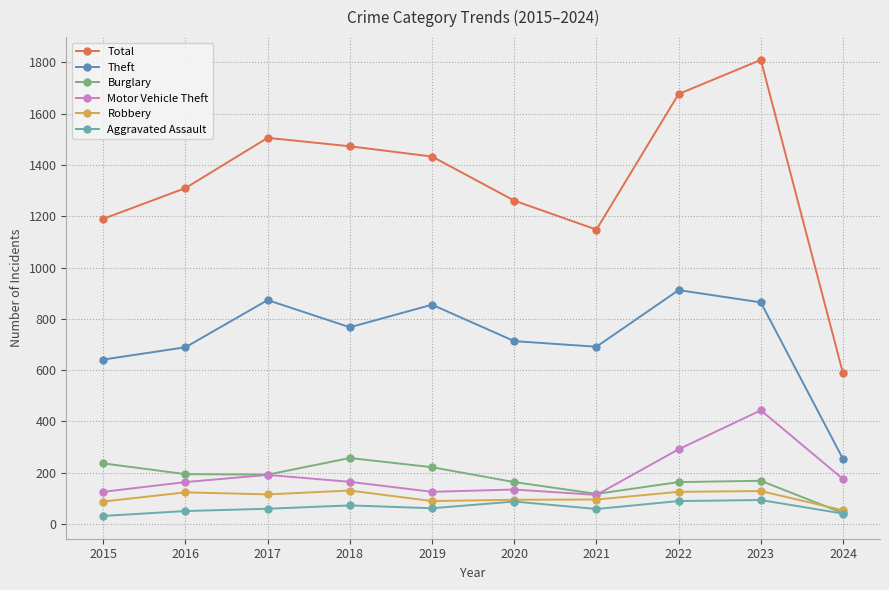

At which category does the chart reach its peak across all series?

2023